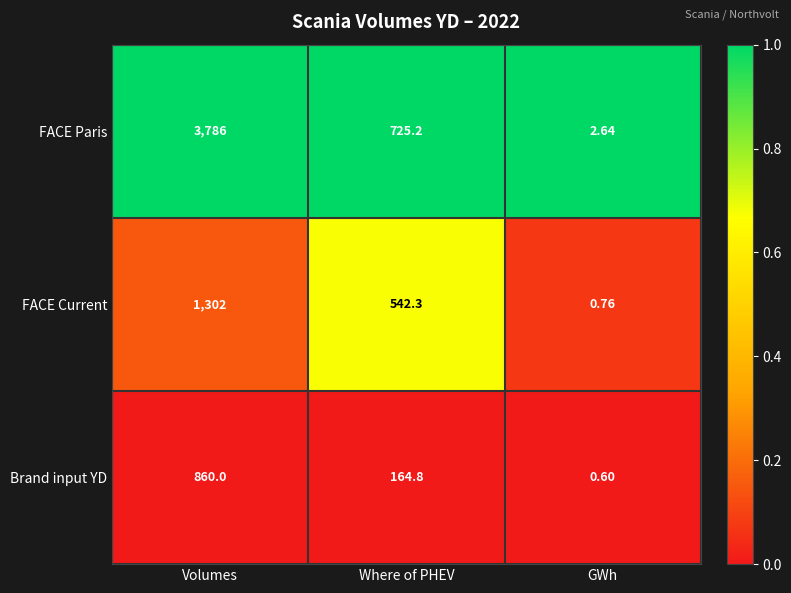

Which series changed the most between Where of PHEV and GWh?

FACE Paris